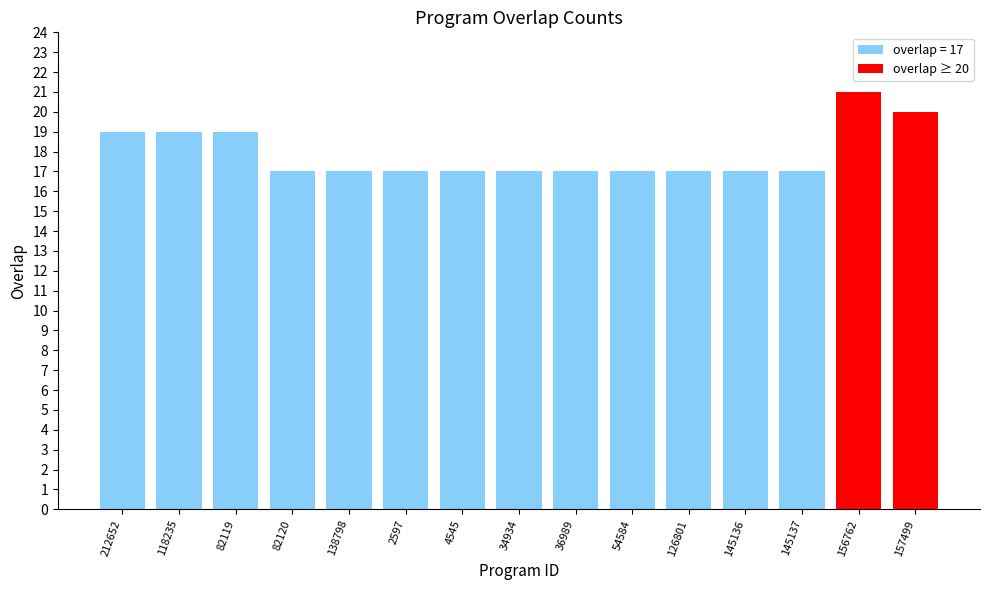

Rank the categories by overlap ≥ 20 value from highest to lowest.

156762, 157499